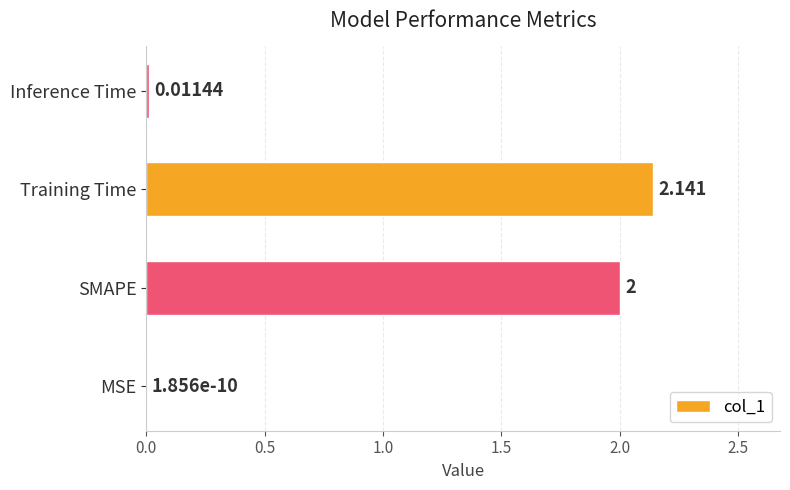

Between Inference Time and SMAPE, which is larger?

SMAPE